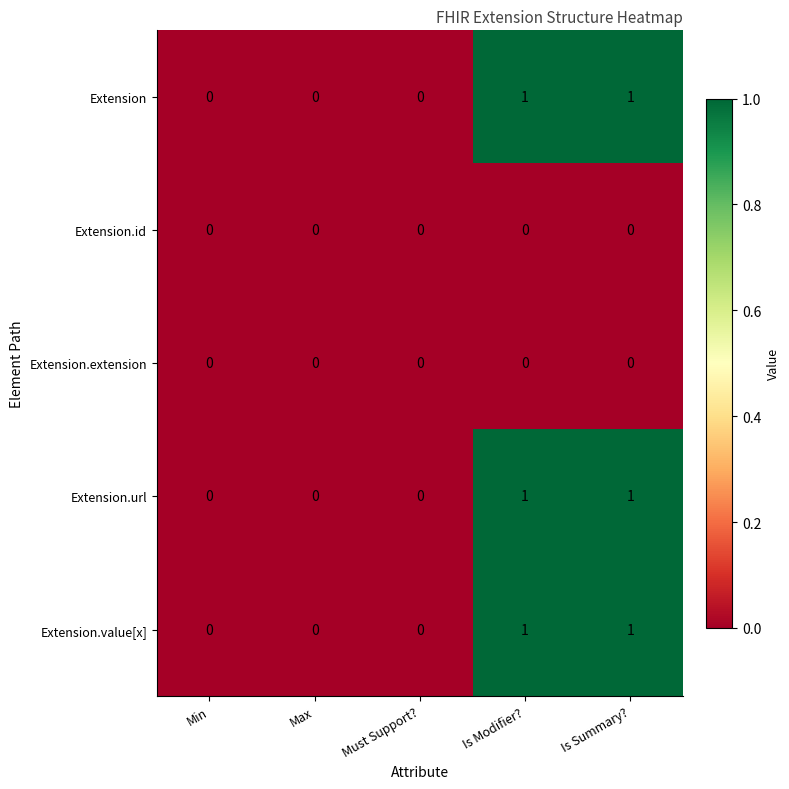

Reading left to right, extract all data points from this chart.

Extension: 0	0	0	1	1
Extension.id: 0	0	0	0	0
Extension.extension: 0	0	0	0	0
Extension.url: 0	0	0	1	1
Extension.value[x]: 0	0	0	1	1